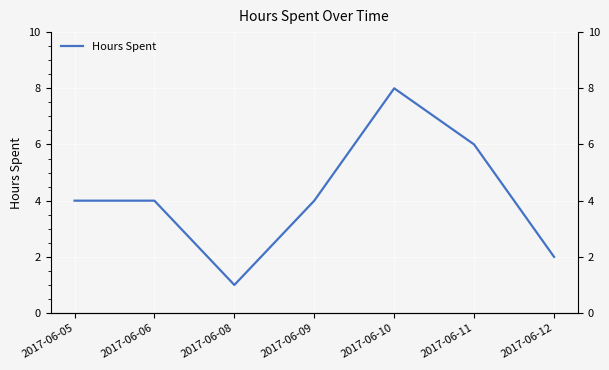

Reading left to right, what are all the values shown in this chart?

2017-06-05=4	2017-06-06=4	2017-06-08=1	2017-06-09=4	2017-06-10=8	2017-06-11=6	2017-06-12=2